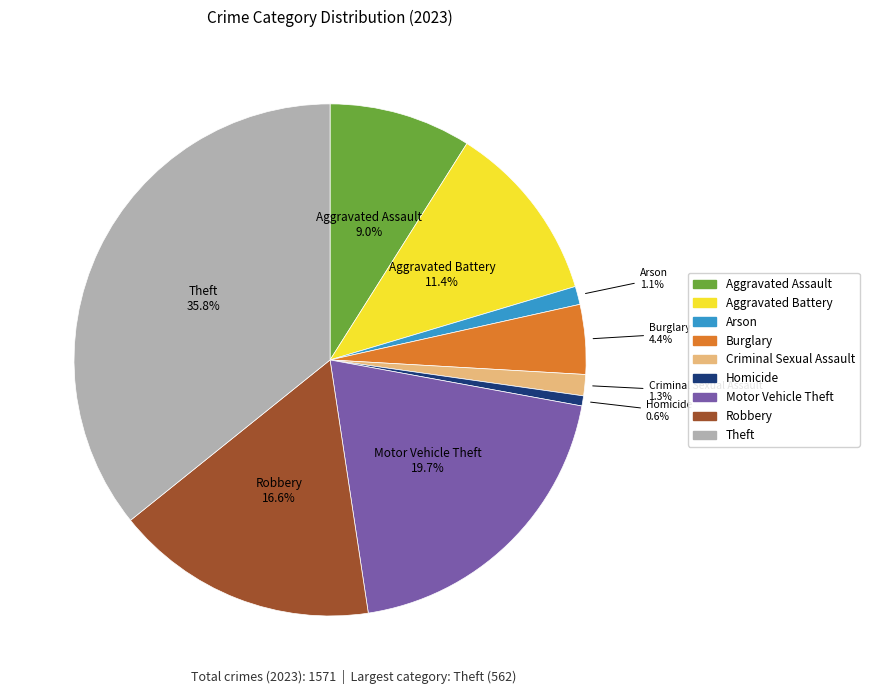

Does Burglary represent more than half of the total?

No